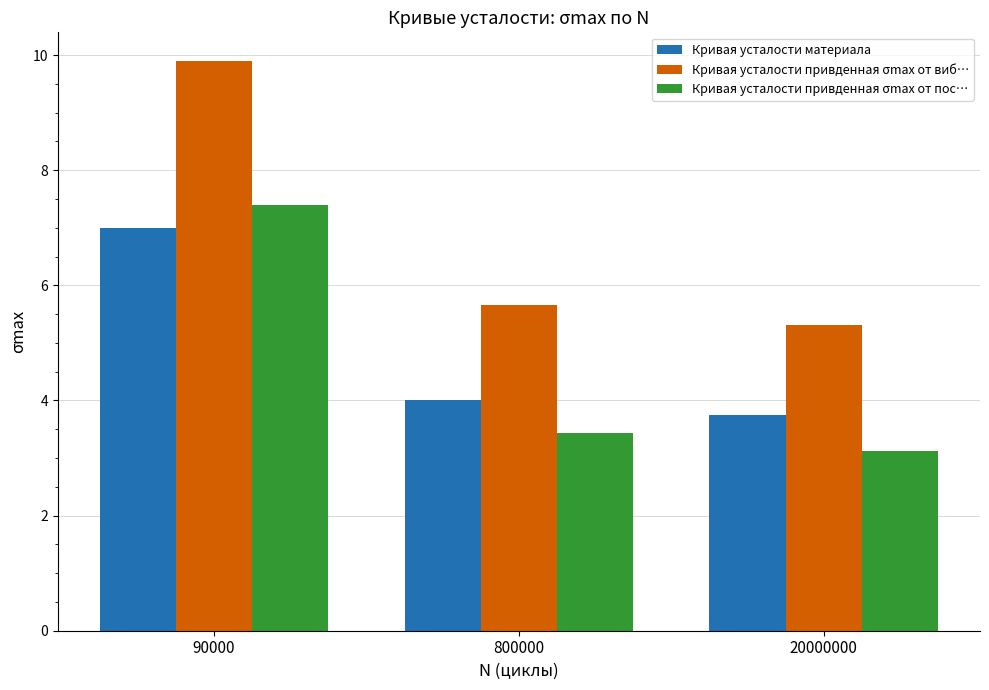

What is the value of the Кривая усталости привденная σmax от виб… bar at the 2nd from the left?

5.7